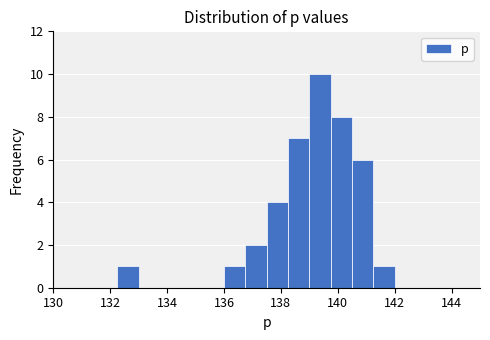

Read against the x-axis, roughly where is the centre of the tallest bar?

139.4